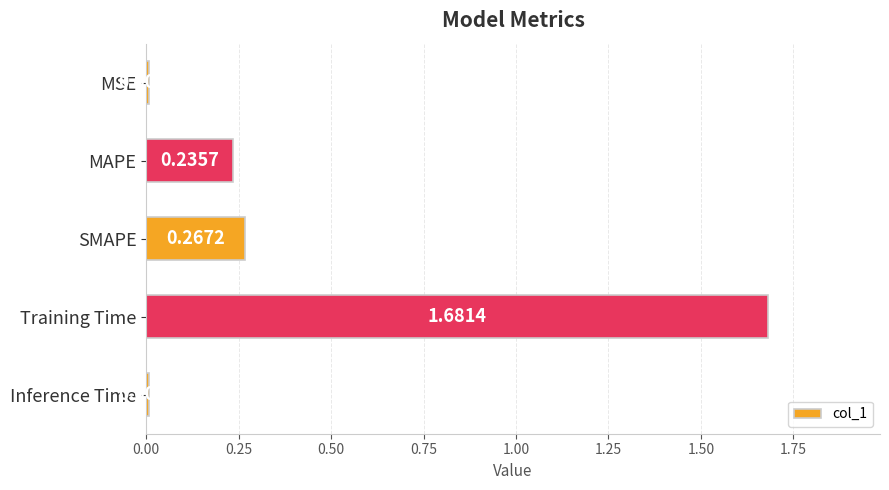

Which has a higher value, Inference Time or Training Time?

Training Time